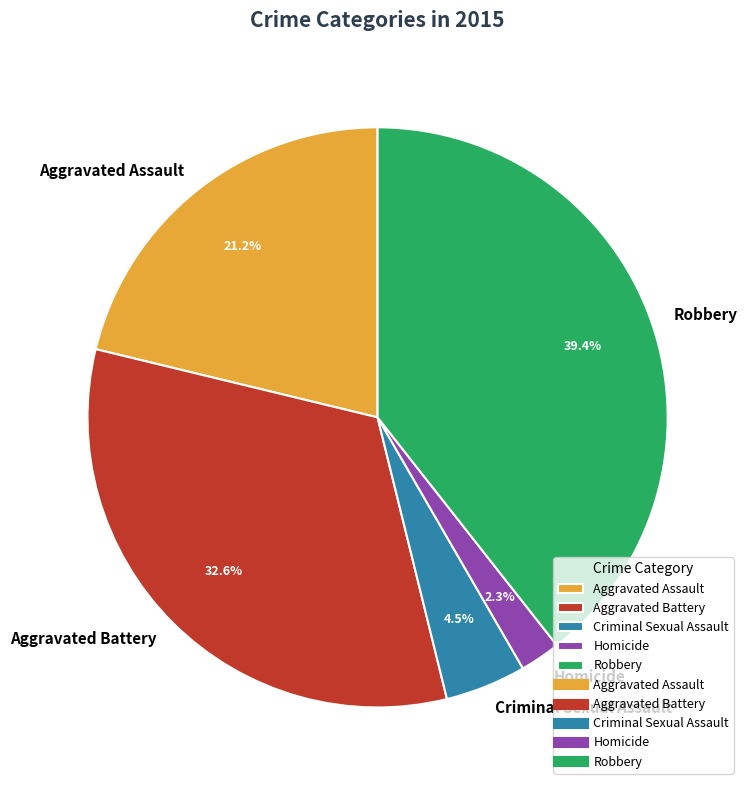

Does Aggravated Assault account for over 50% of the chart?

No